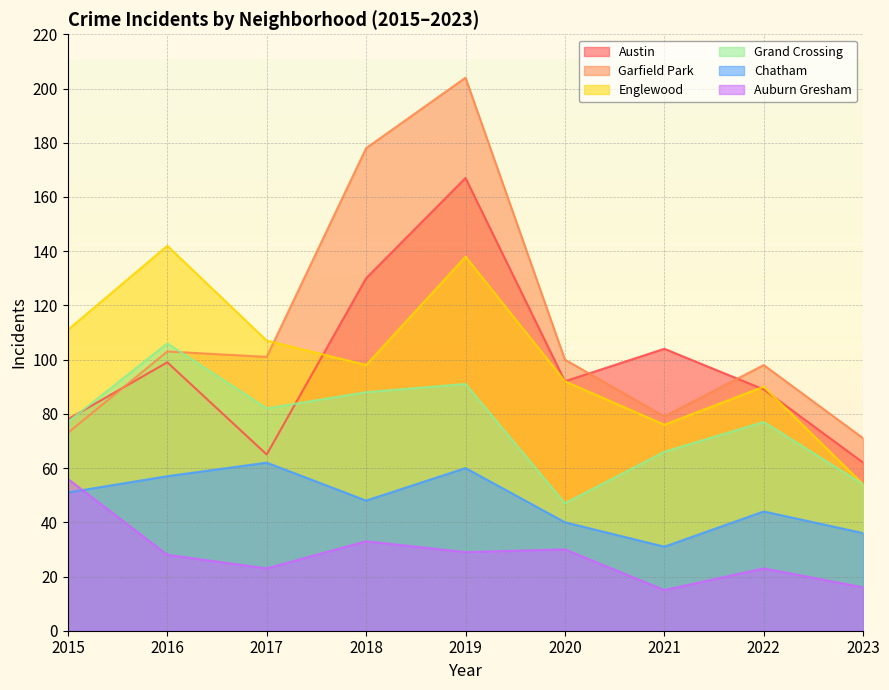

Where does the Chatham series first go above 48?

2015